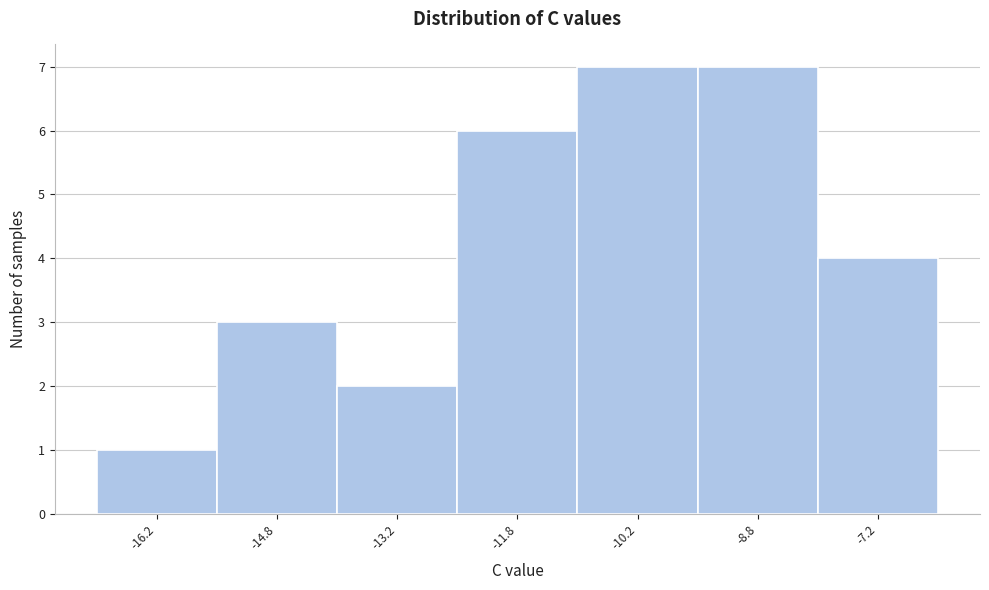

Reading left to right, transcribe this chart: for each bar, give the range it covers on the x-axis and its height. Neither the bar edges nor the heights are printed on the chart, so give them approximately, as read against the axes.

-17.0 to -15.5: 1
-15.5 to -14.0: 3
-14.0 to -12.5: 2
-12.5 to -11.0: 6
-11.0 to -9.5: 7
-9.5 to -8.0: 7
-8.0 to -6.5: 4